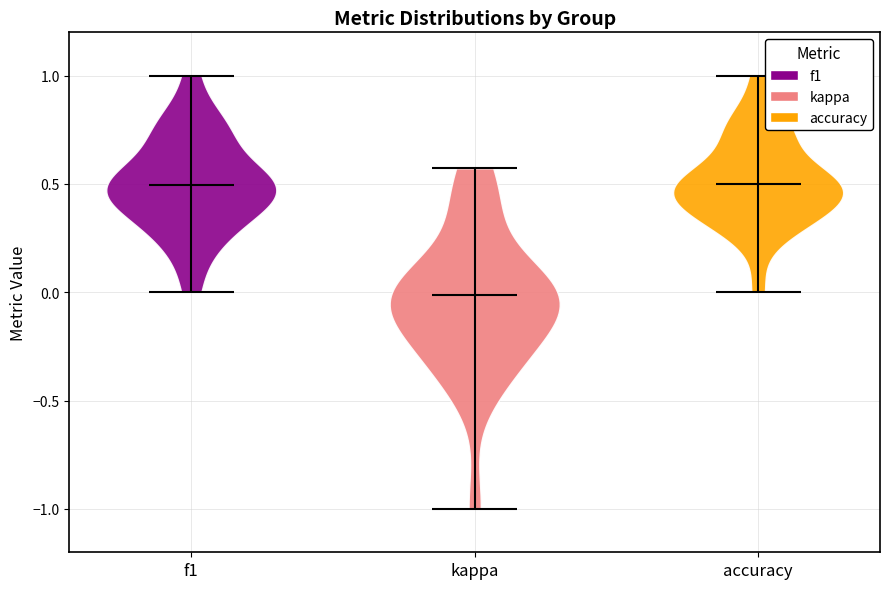

Which violin has the lowest median line?

kappa